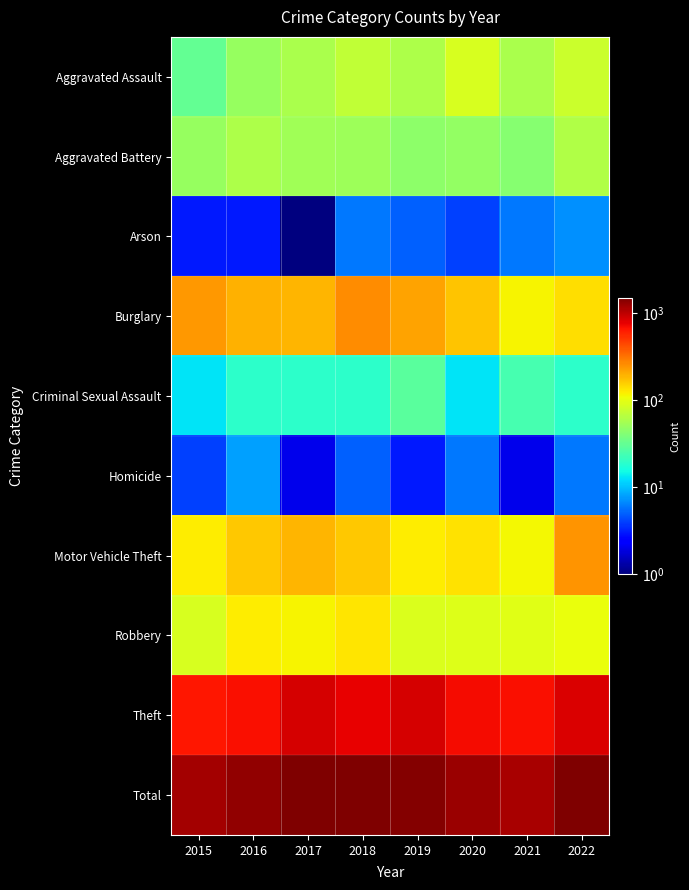

At which category is the sum across all series the highest?

2017